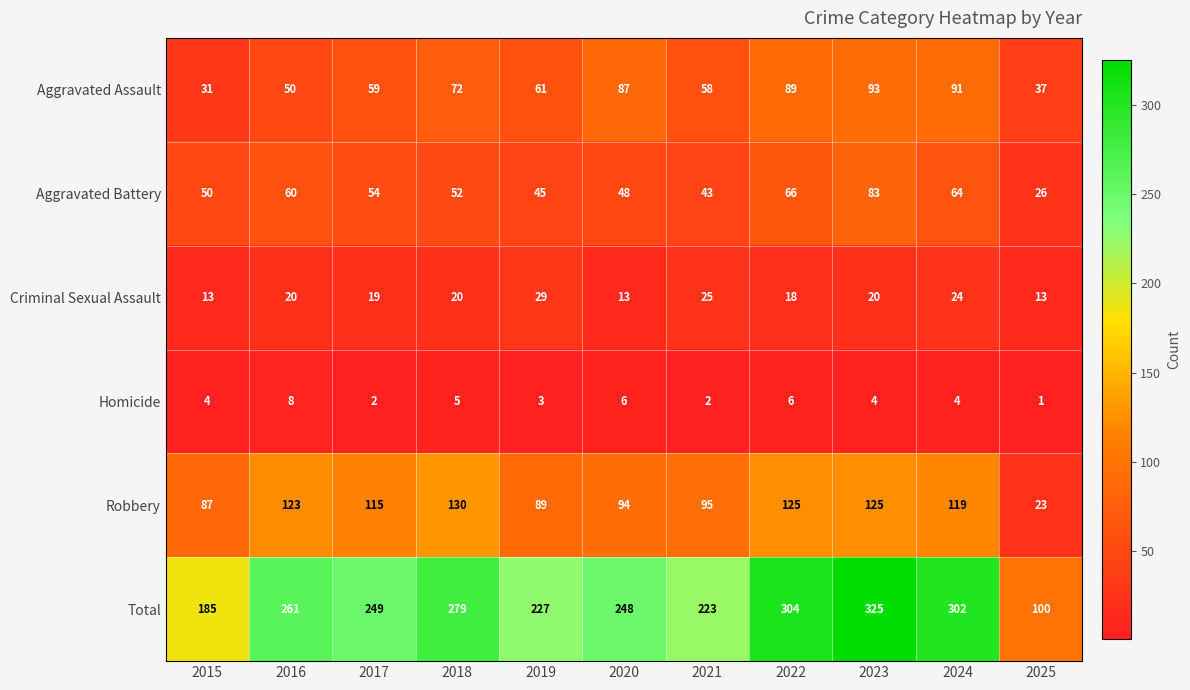

The Criminal Sexual Assault series shows 8 at 2020. True or false?

False